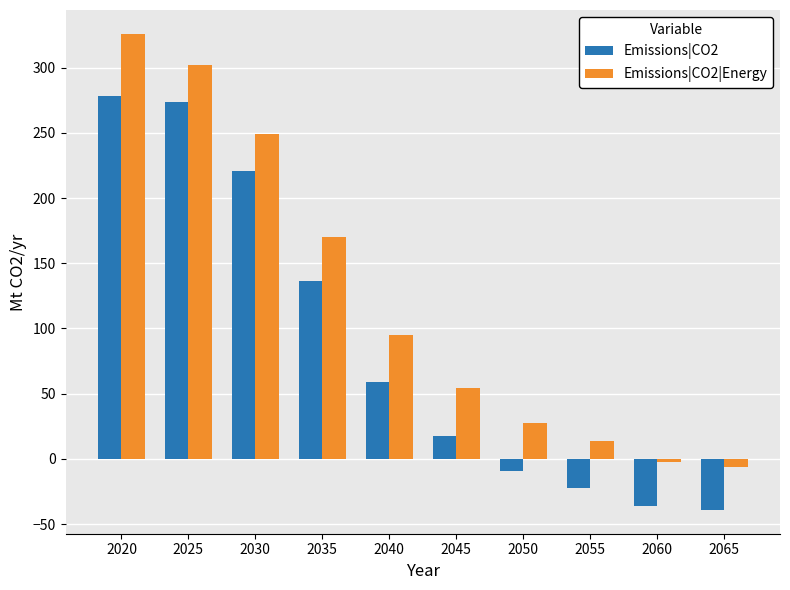

Reading right to left, transcribe all the data shown in this chart.

Emissions|CO2: 2065=-39.1	2060=-36.0	2055=-22.3	2050=-9.2	2045=17.6	2040=59.1	2035=136.7	2030=220.4	2025=273.5	2020=278.1
Emissions|CO2|Energy: 2065=-6.4	2060=-2.7	2055=13.7	2050=27.4	2045=54.2	2040=94.6	2035=170.3	2030=249.4	2025=302.4	2020=326.0